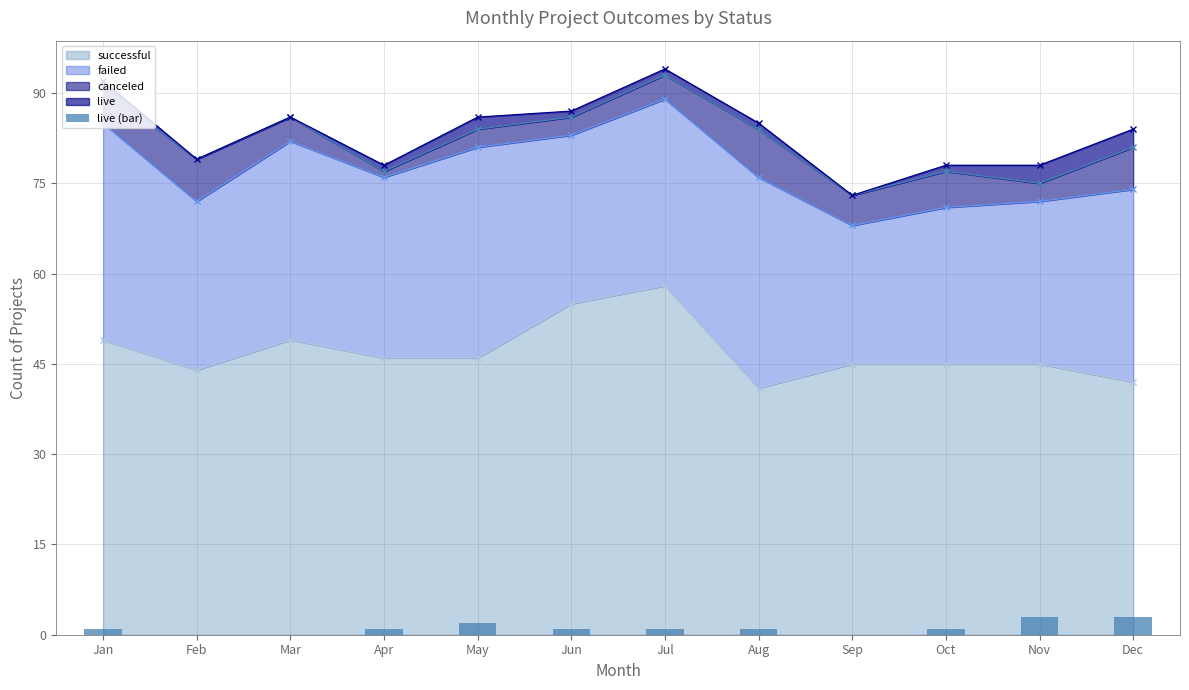

What is the sum of all values?

14